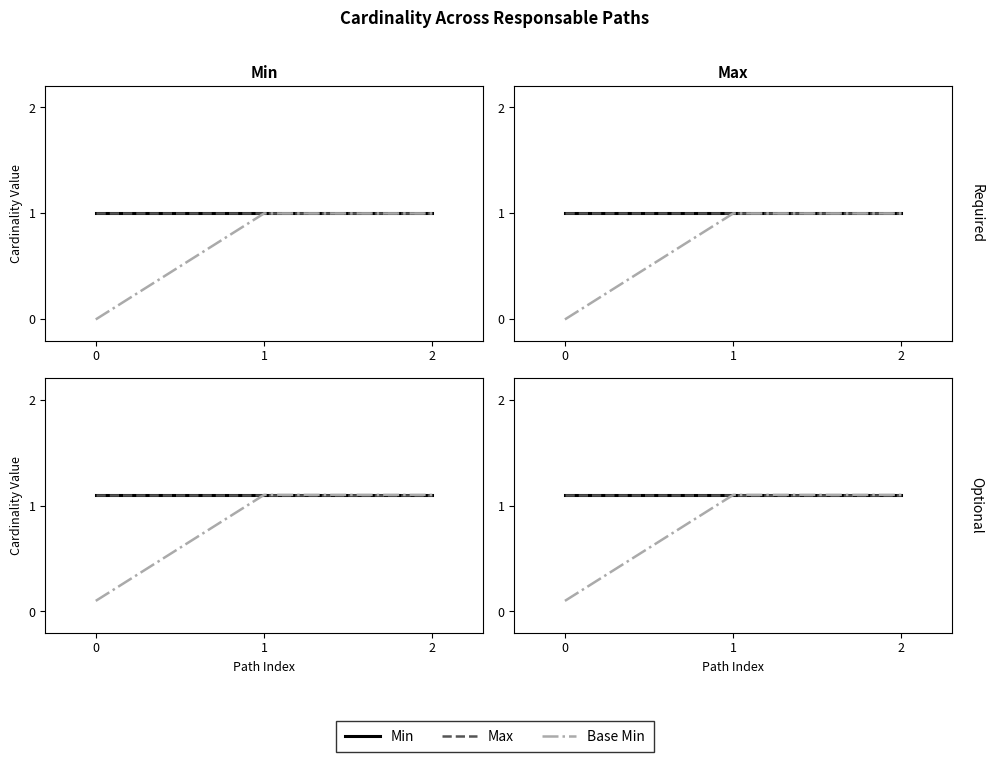

At how many categories does at least one series exceed 0?

3